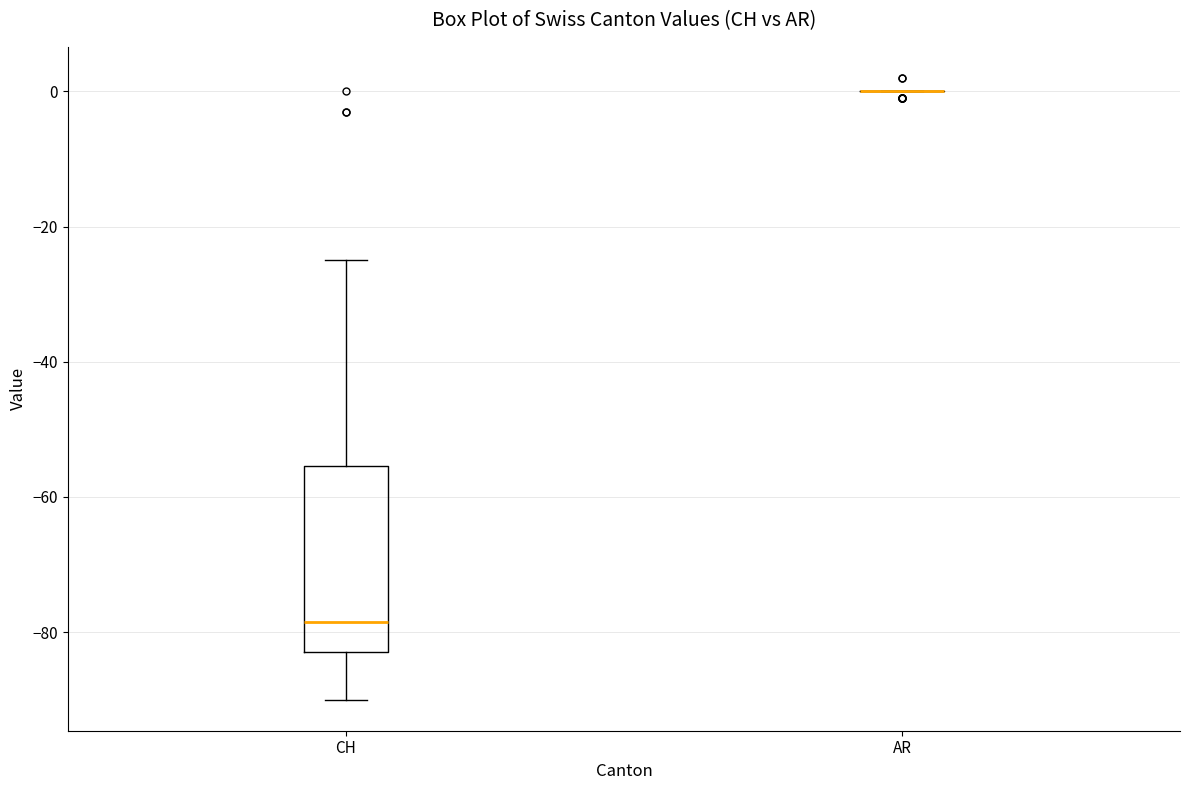

Reading left to right, read every box against the y-axis: the position of its median line, the range the box covers, and the ends of its whiskers. The values are not printed on the chart, so give them approximately, as read against the axis.

CH: median -78, box -82 to -56, whiskers -90 to -24
AR: box collapsed to a line at 0, whiskers 0 to 0